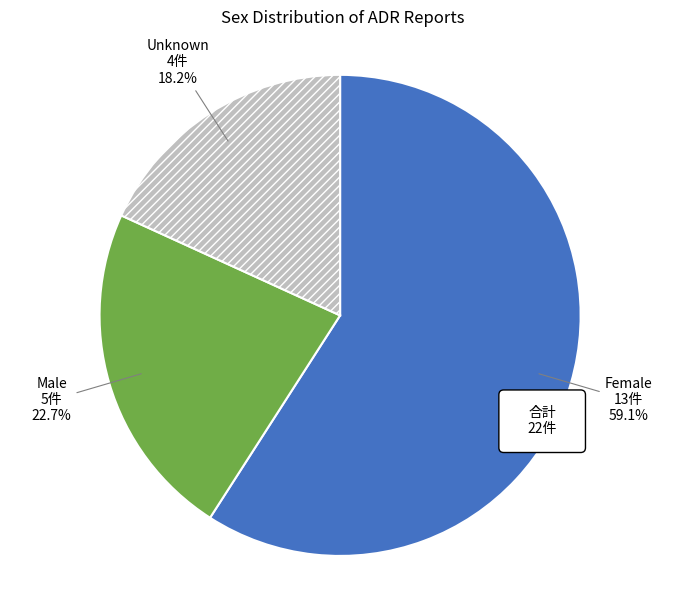

Is the sum of Male and Unknown greater than half?

No